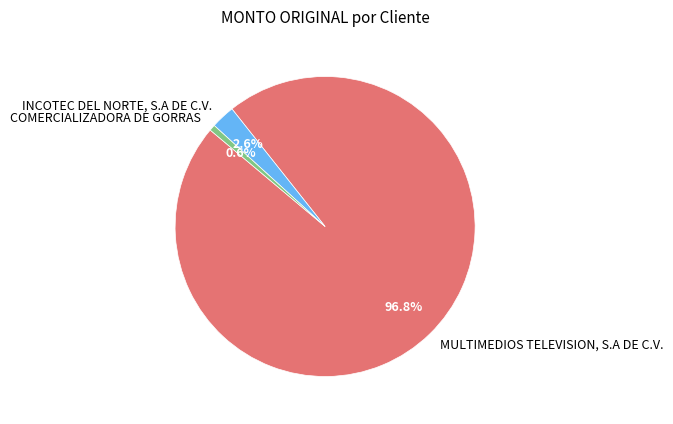

Between COMERCIALIZADORA DE GORRAS and INCOTEC DEL NORTE, S.A DE C.V., which is larger?

INCOTEC DEL NORTE, S.A DE C.V.